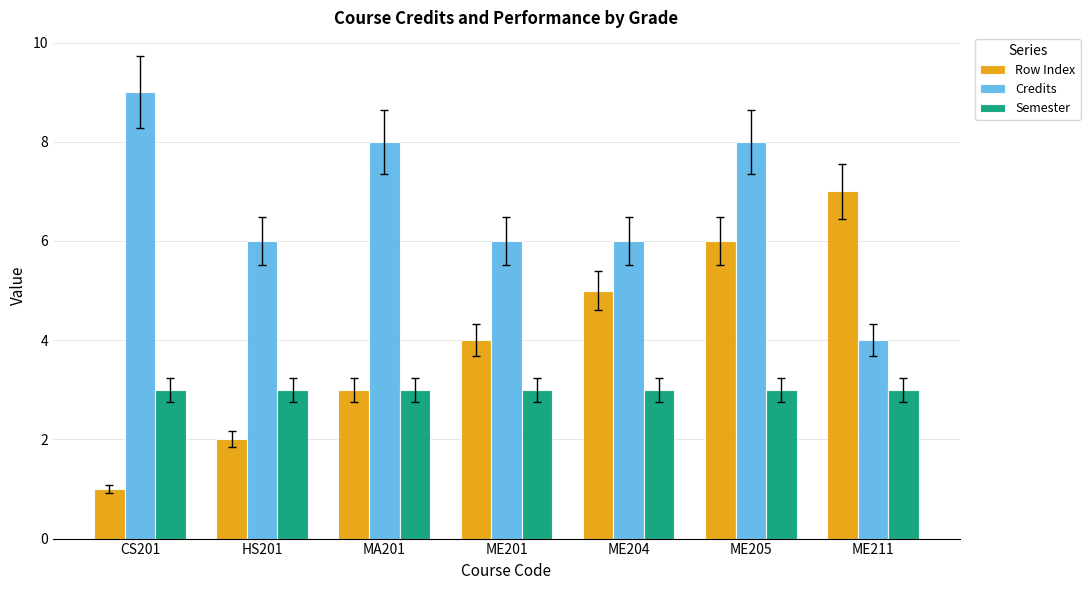

At how many categories does at least one series exceed 1?

7